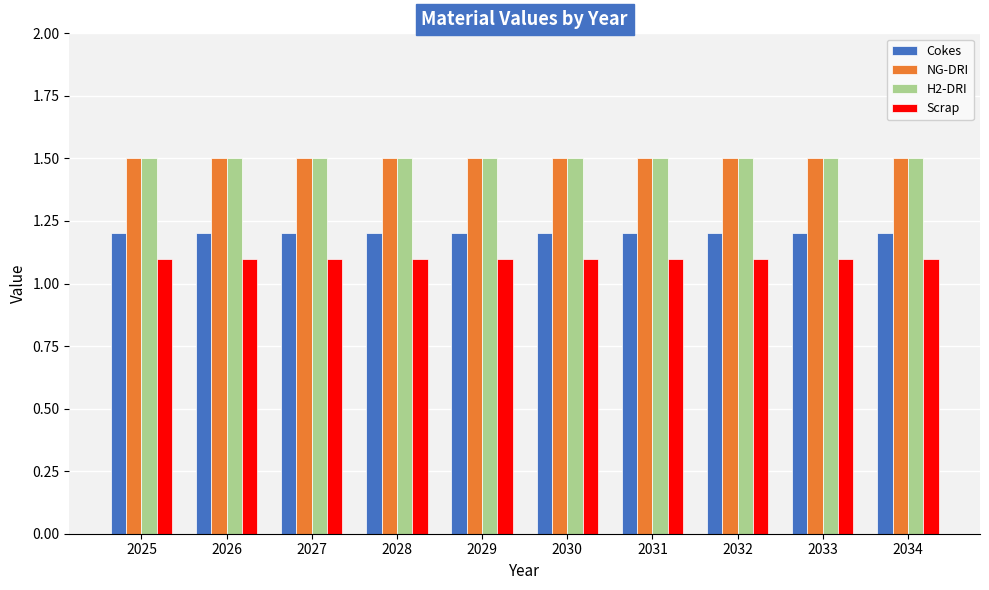

Reading left to right, transcribe all the data shown in this chart.

Cokes: 2025=1.2	2026=1.2	2027=1.2	2028=1.2	2029=1.2	2030=1.2	2031=1.2	2032=1.2	2033=1.2	2034=1.2
NG-DRI: 2025=1.5	2026=1.5	2027=1.5	2028=1.5	2029=1.5	2030=1.5	2031=1.5	2032=1.5	2033=1.5	2034=1.5
H2-DRI: 2025=1.5	2026=1.5	2027=1.5	2028=1.5	2029=1.5	2030=1.5	2031=1.5	2032=1.5	2033=1.5	2034=1.5
Scrap: 2025=1.1	2026=1.1	2027=1.1	2028=1.1	2029=1.1	2030=1.1	2031=1.1	2032=1.1	2033=1.1	2034=1.1